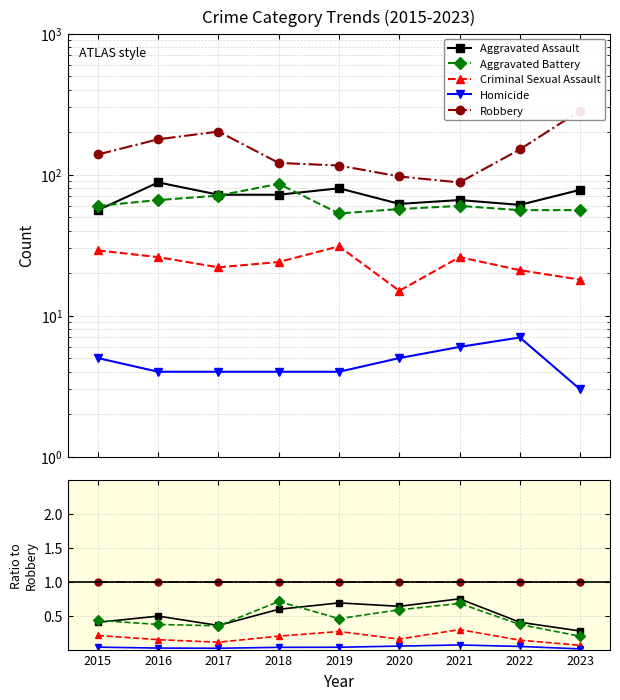

Which has a higher value, 2019 or 2022?

2019